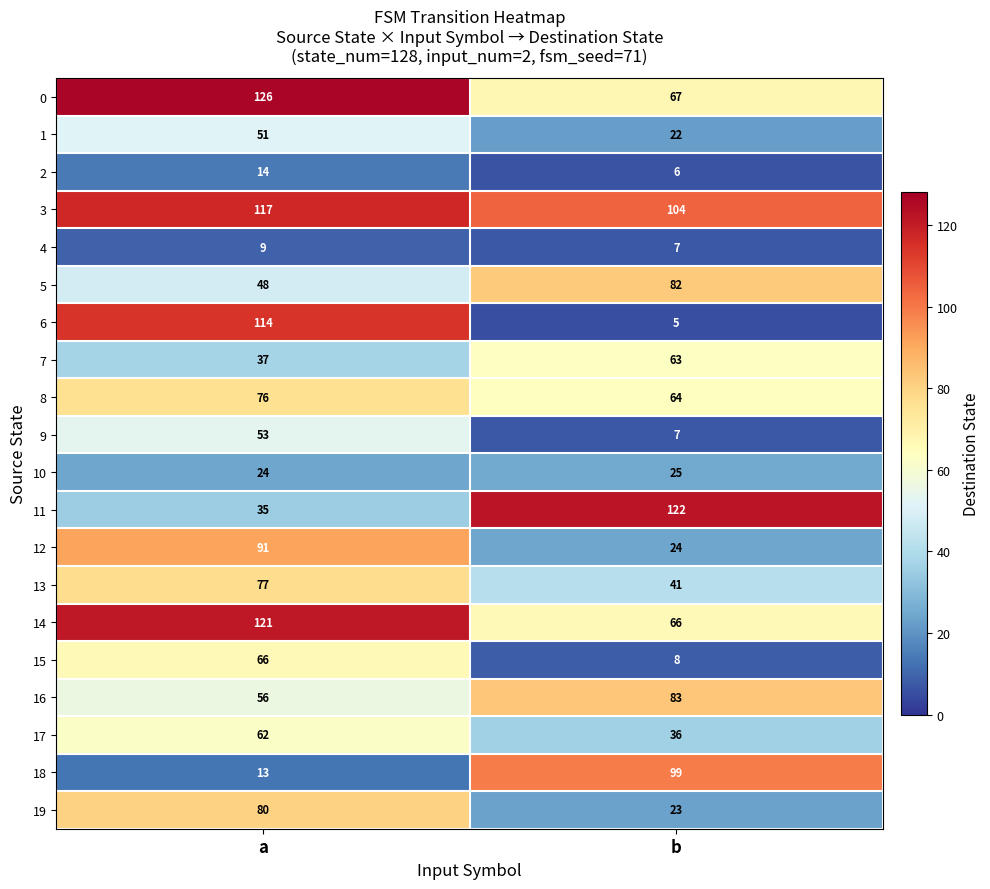

Between a and b, which series saw the biggest shift?

6